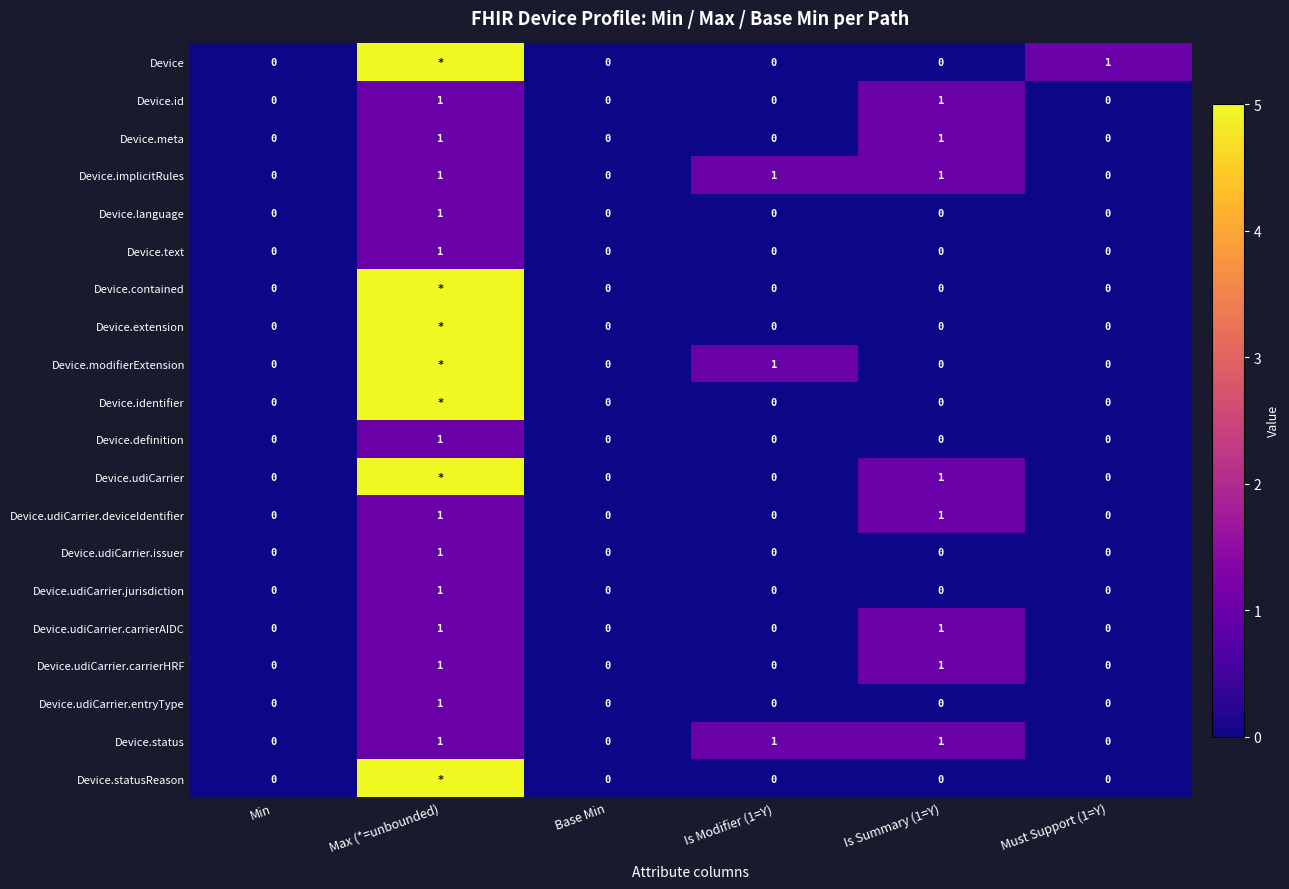

What is the difference between the maximum and minimum values in the Device.status series?

1